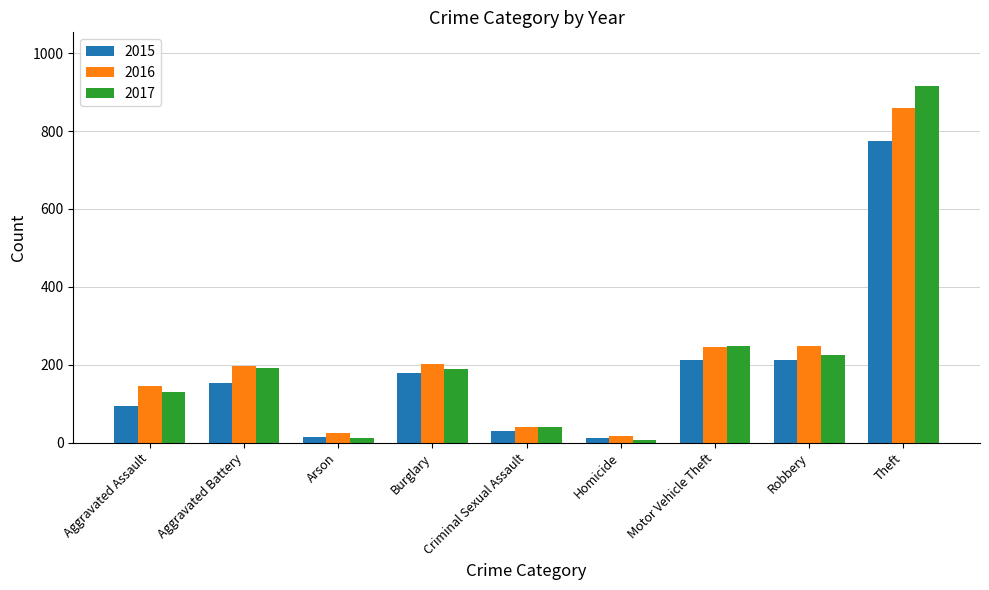

Rank the series by their maximum value, from lowest to highest.

2015, 2016, 2017